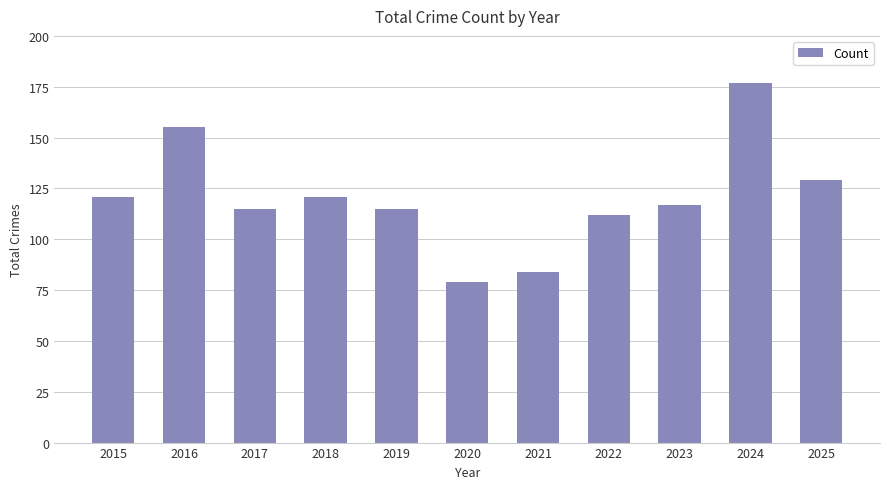

What is the value of the 2nd bar from the left?

155